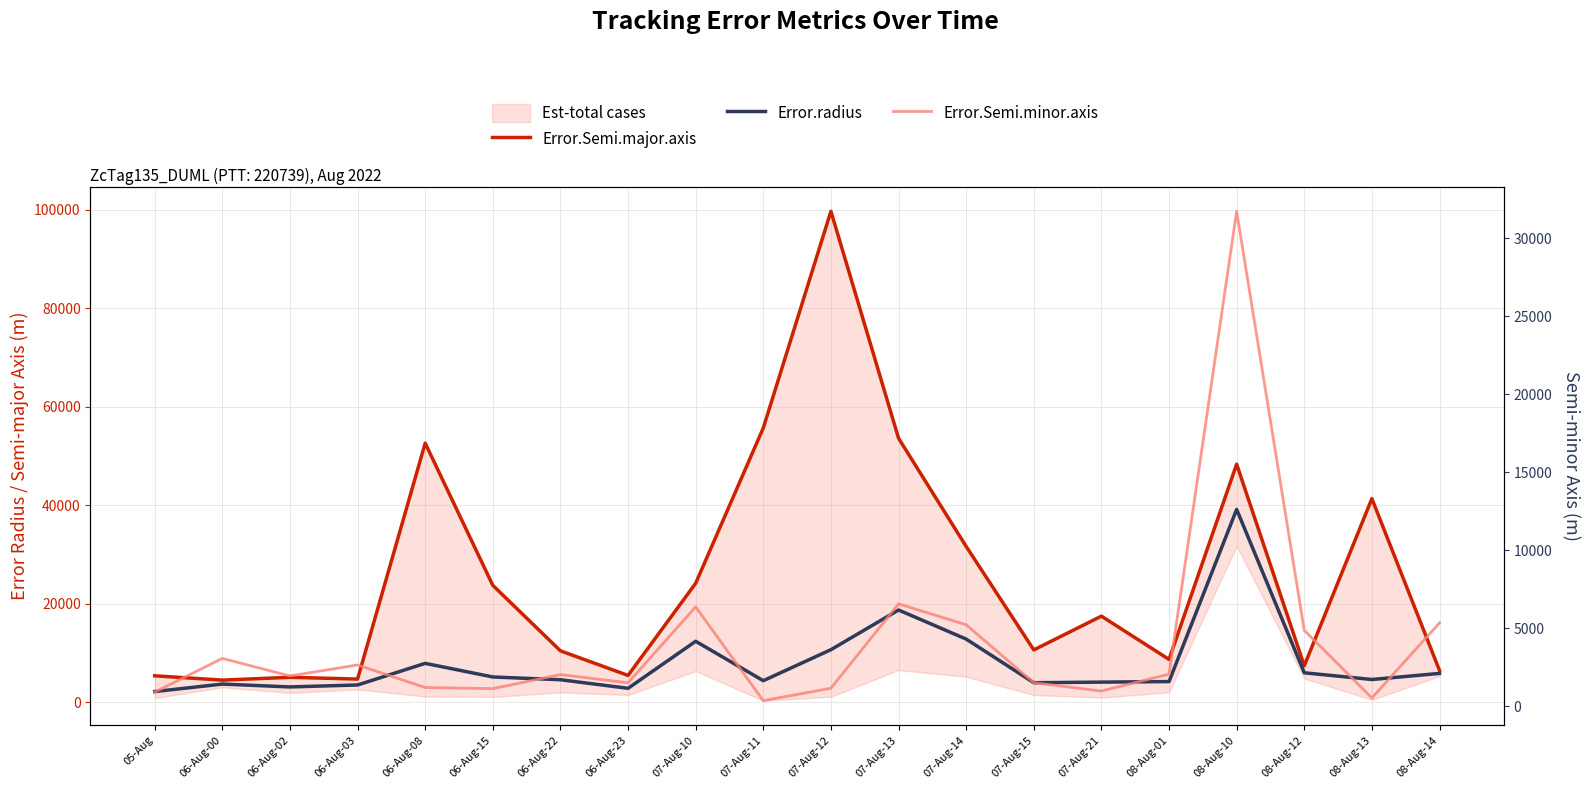

At how many categories does at least one series exceed 37764?

6